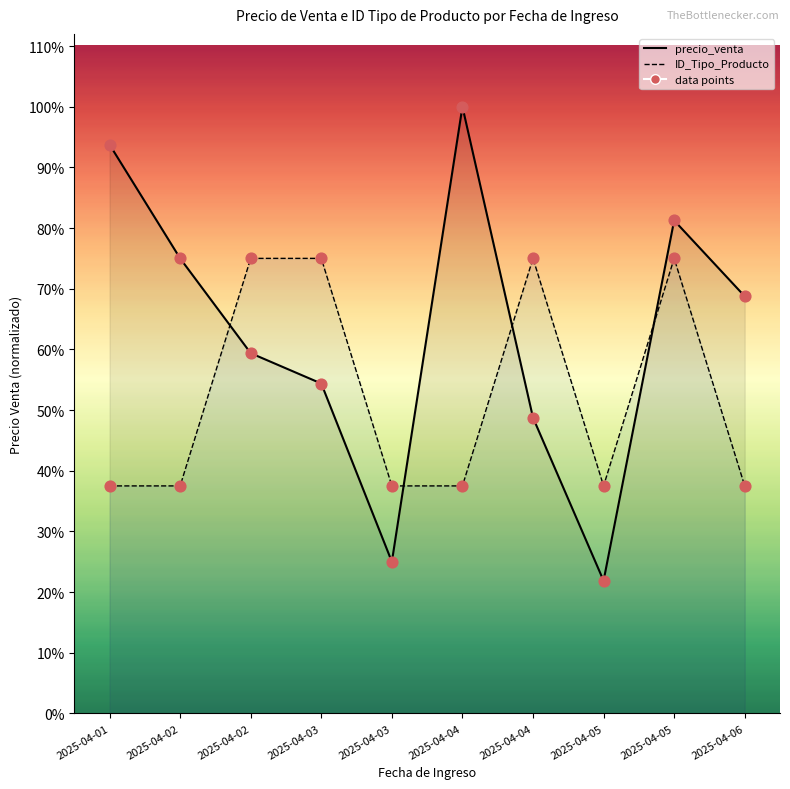

Is the value of ID_Tipo_Producto at 2025-04-05 greater than the value of ID_Tipo_Producto markers at 2025-04-01?

No